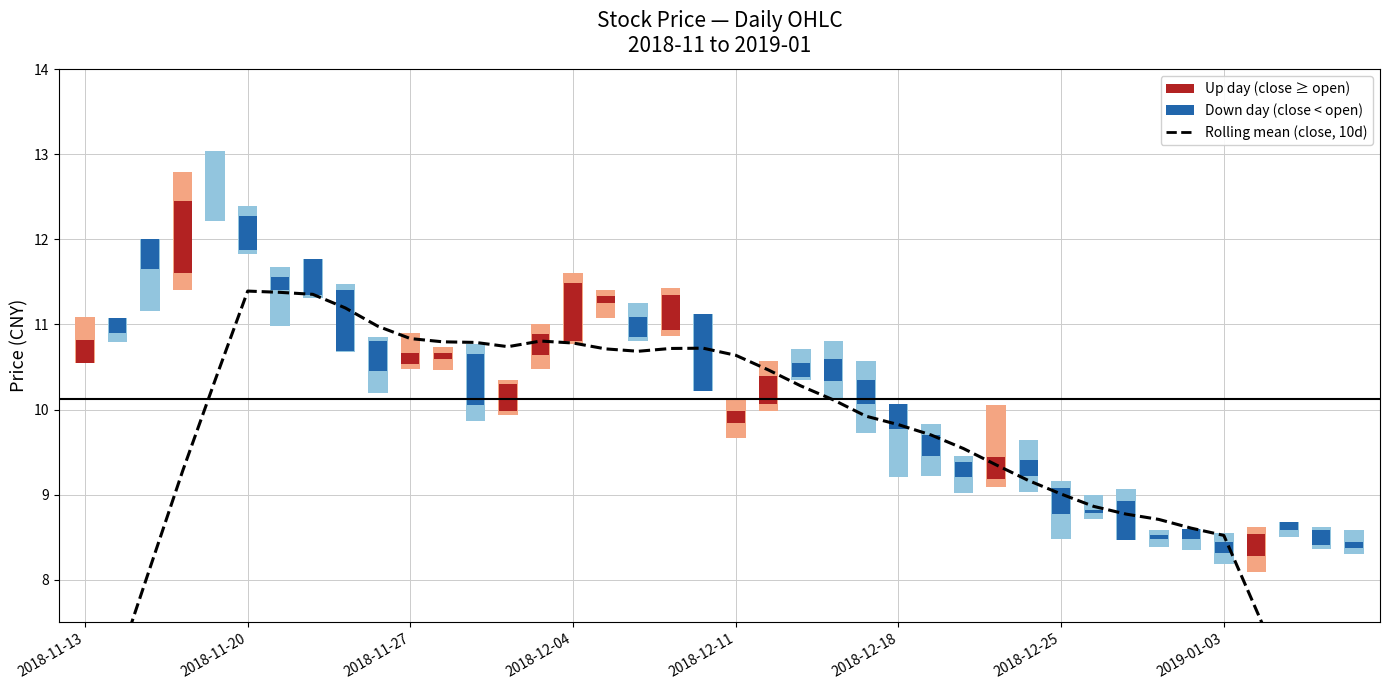

True or false: the data shows 6.8 at 37.

True